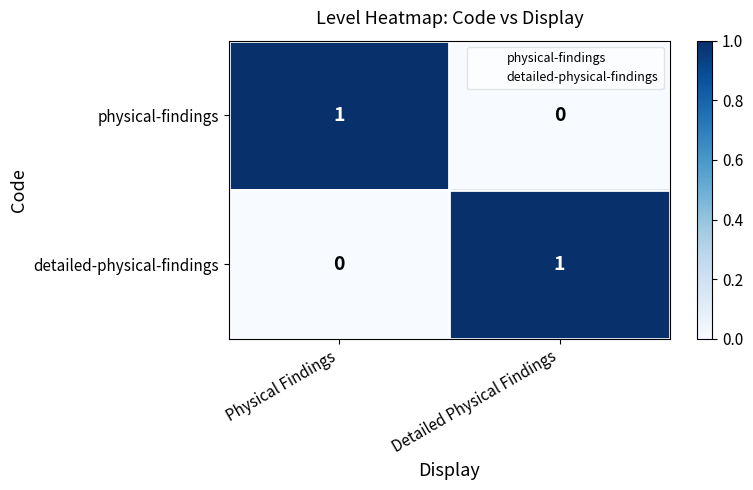

At which label is physical-findings closest to 0?

Detailed Physical Findings